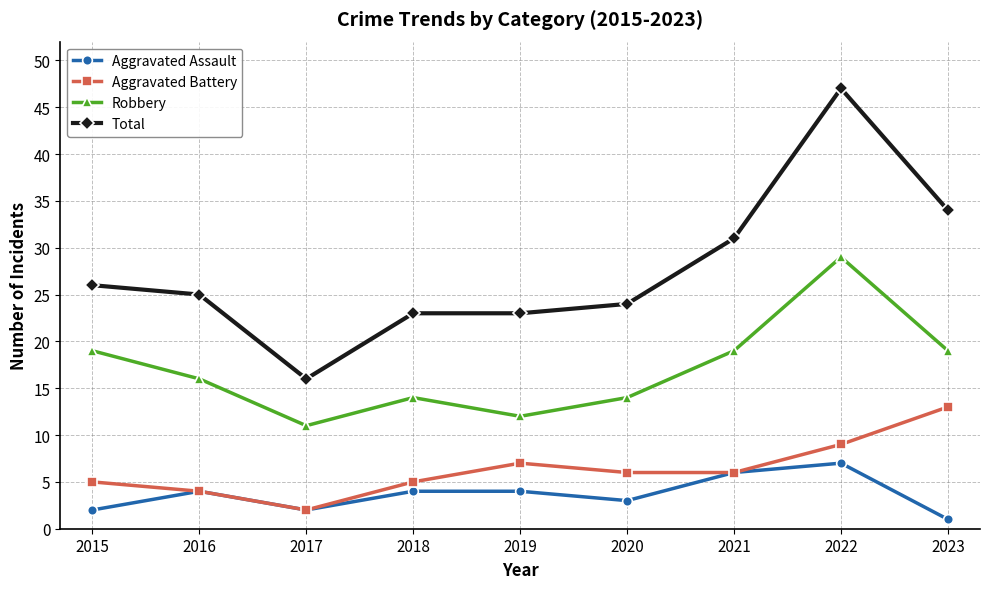

What is the value of the Robbery point at the 2nd from the left?

16